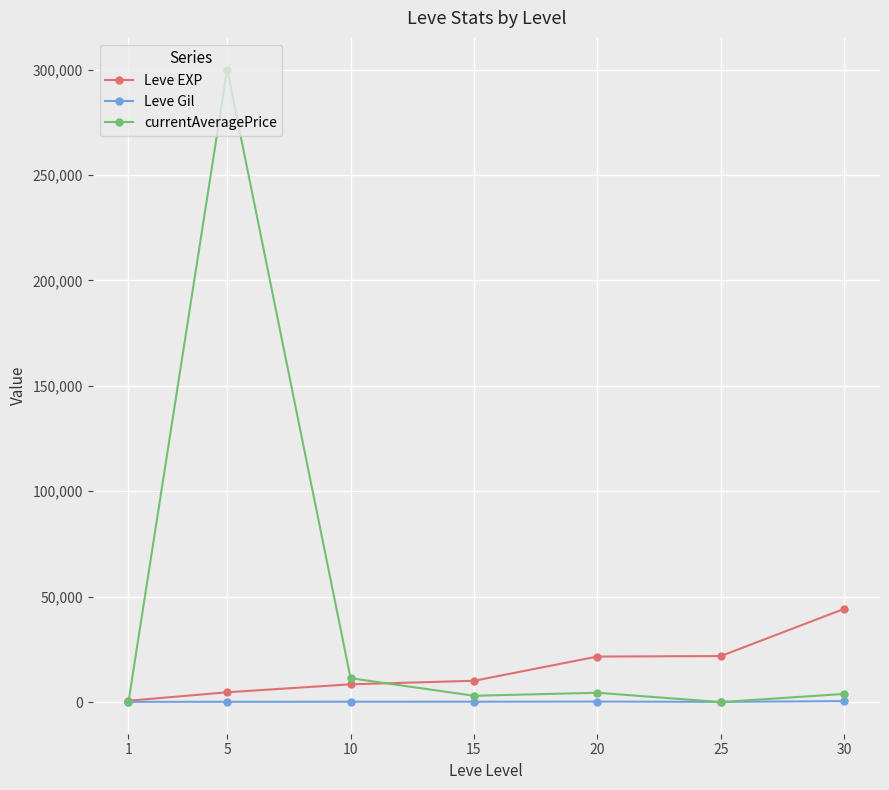

List the series in order of their overall mean, lowest first.

Leve Gil, Leve EXP, currentAveragePrice